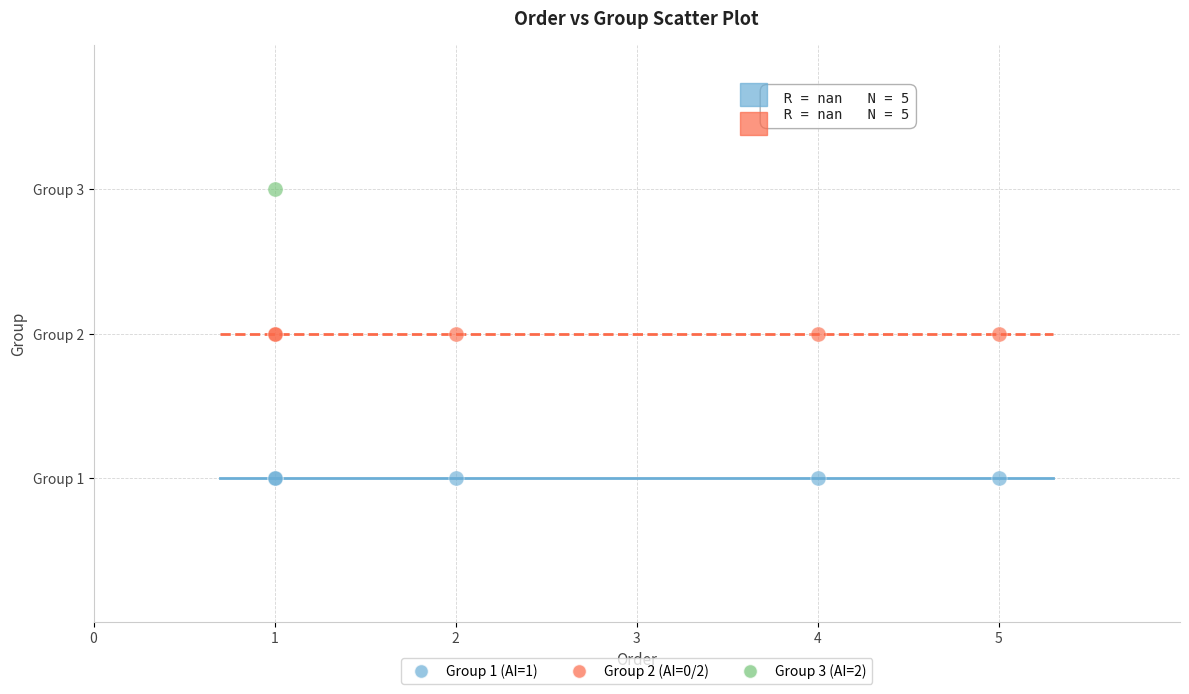

Which series reaches the minimum Y coordinate?

Group 1 (AI=1)